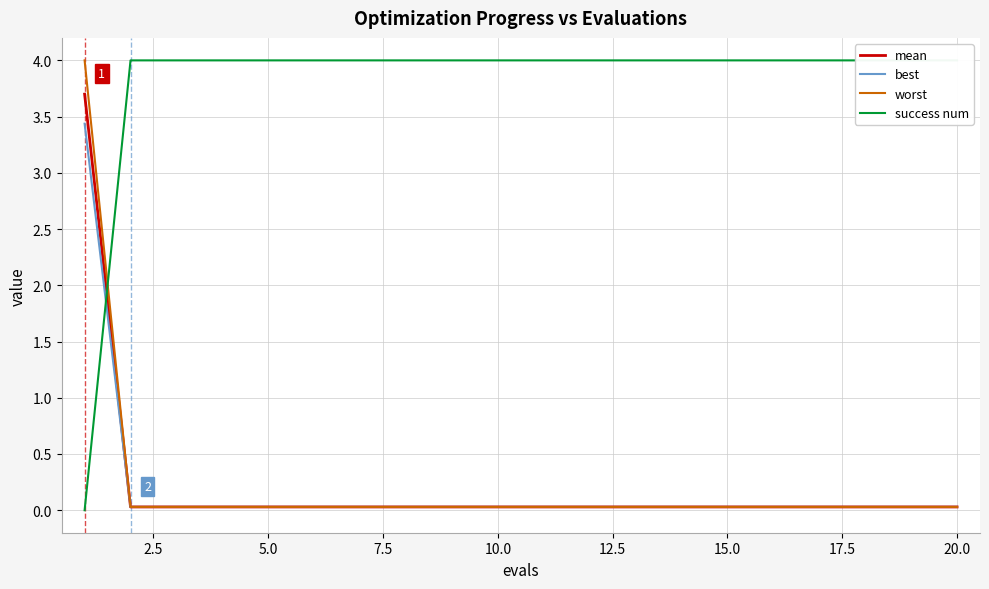

What is the sum of the worst values at 17 and 18?

0.1